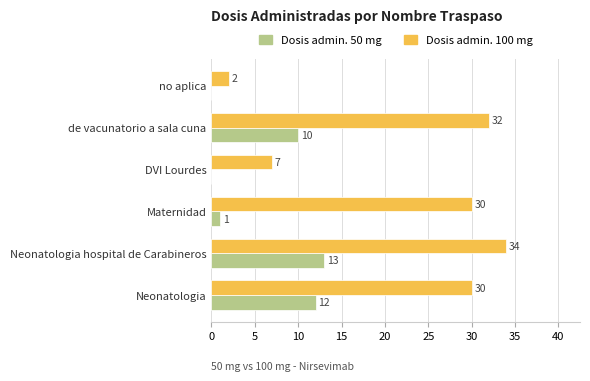

What is the sum of all Dosis admin. 50 mg values?

36